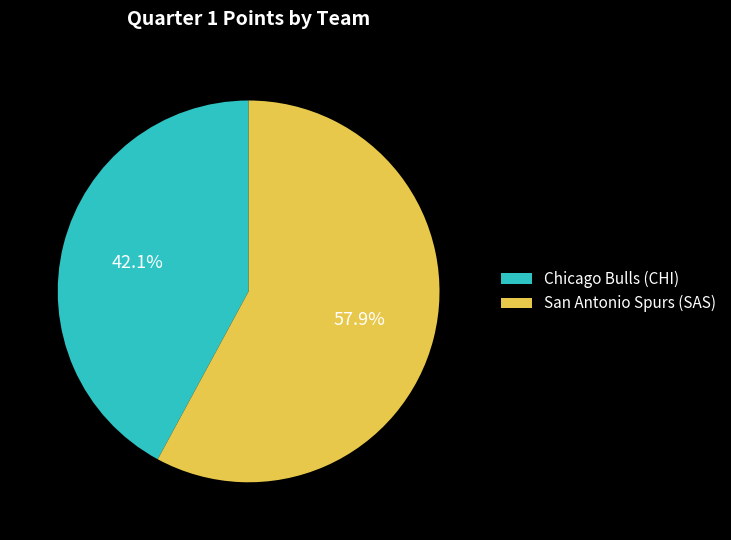

What is the largest slice in the pie chart?

San Antonio Spurs (SAS)